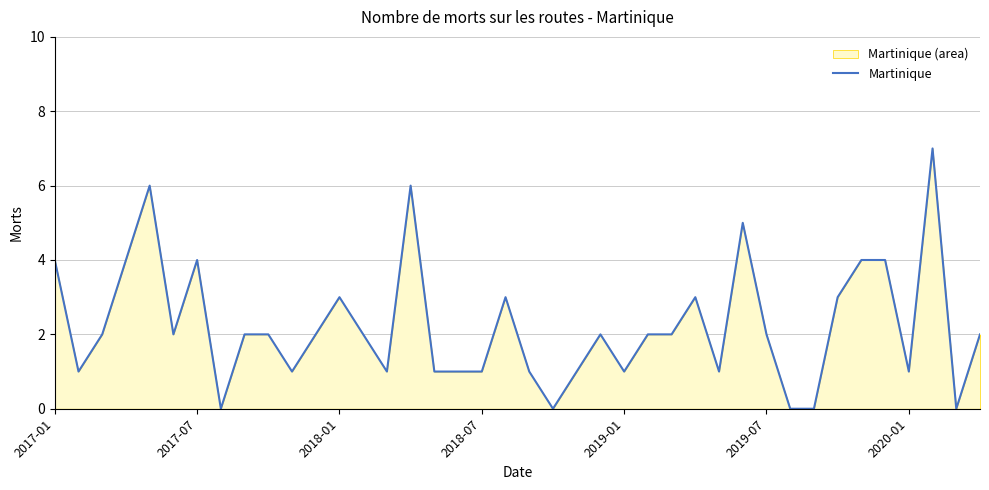

What is the difference between the maximum and minimum values?

7